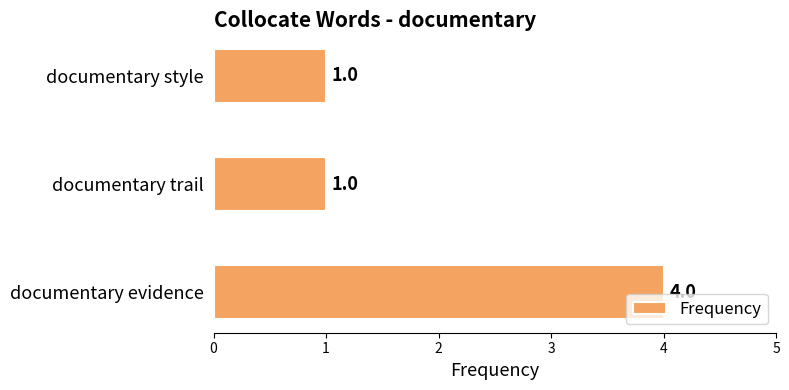

What is the change in value from documentary evidence to documentary style?

-3